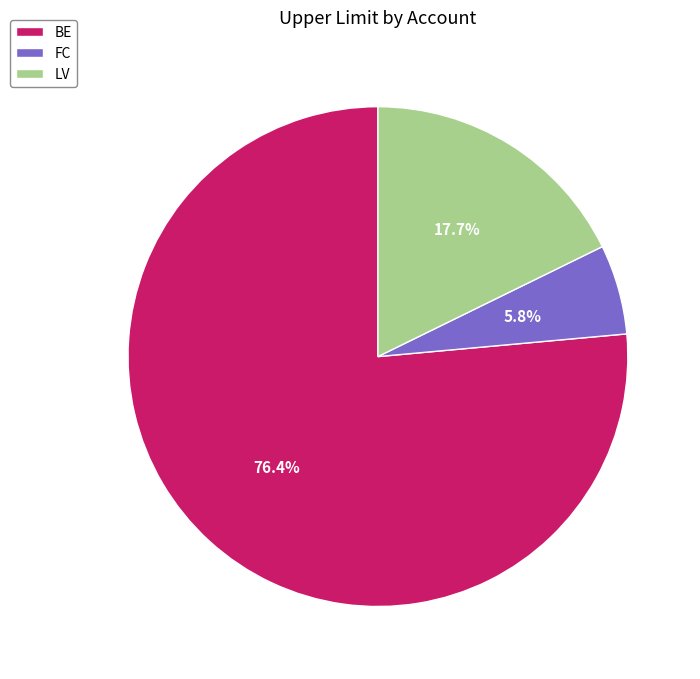

How many slices are in this pie chart?

3